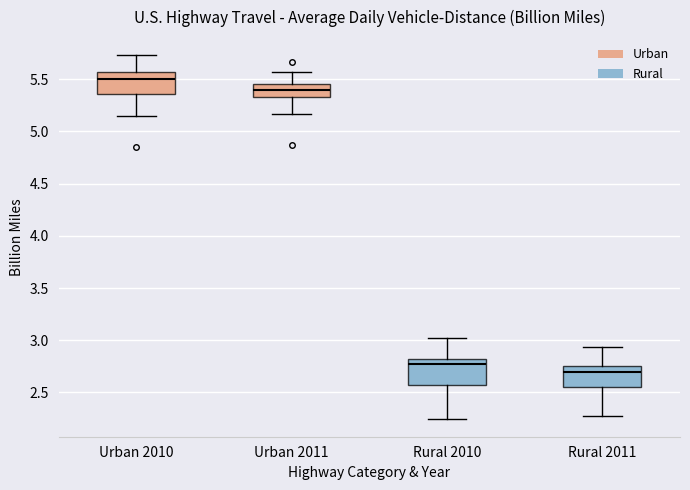

Reading left to right, read every box against the y-axis: the position of its median line, the range the box covers, and the ends of its whiskers. The values are not printed on the chart, so give them approximately, as read against the axis.

Urban 2010: median 5.50, box 5.35 to 5.55, whiskers 5.15 to 5.75
Urban 2011: median 5.40, box 5.35 to 5.45, whiskers 5.15 to 5.55
Rural 2010: median 2.75, box 2.55 to 2.85, whiskers 2.25 to 3.00
Rural 2011: median 2.70, box 2.55 to 2.75, whiskers 2.25 to 2.95